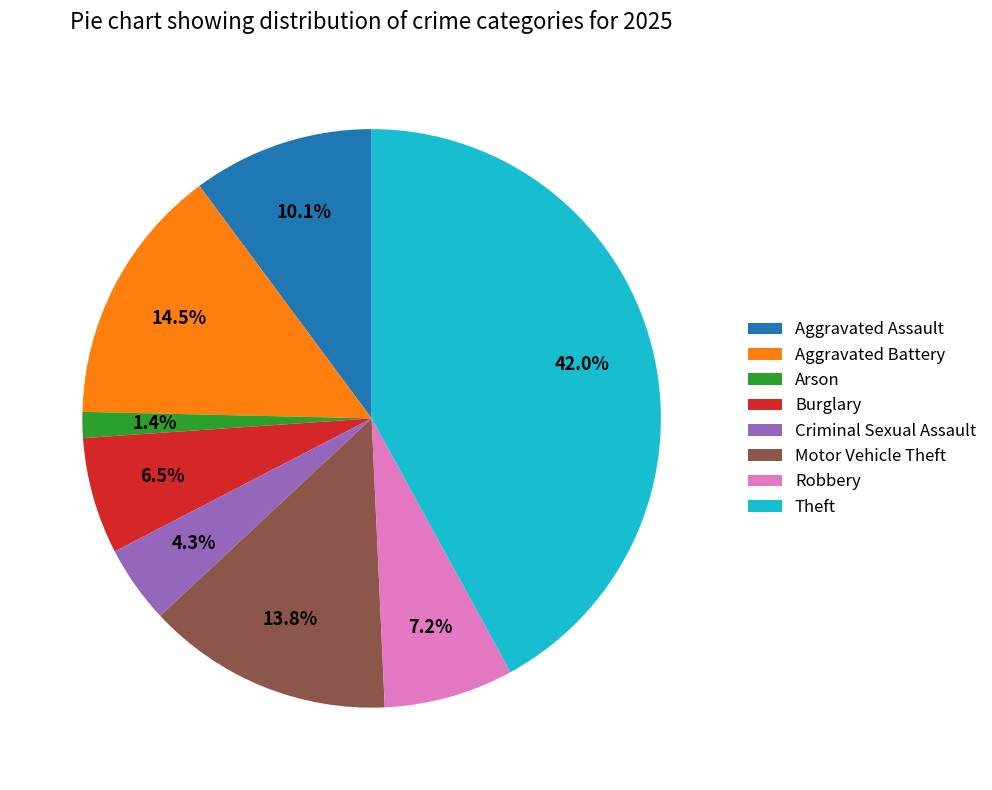

What is the smallest slice in the pie chart?

Arson